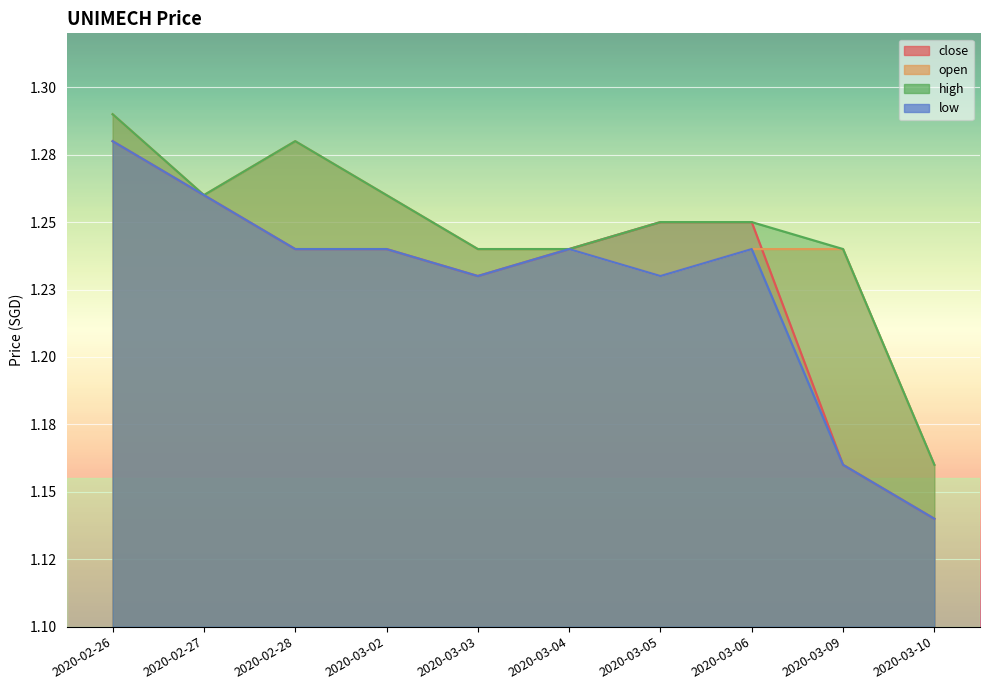

List the series in order of their peak value, highest first.

open, high, close, low